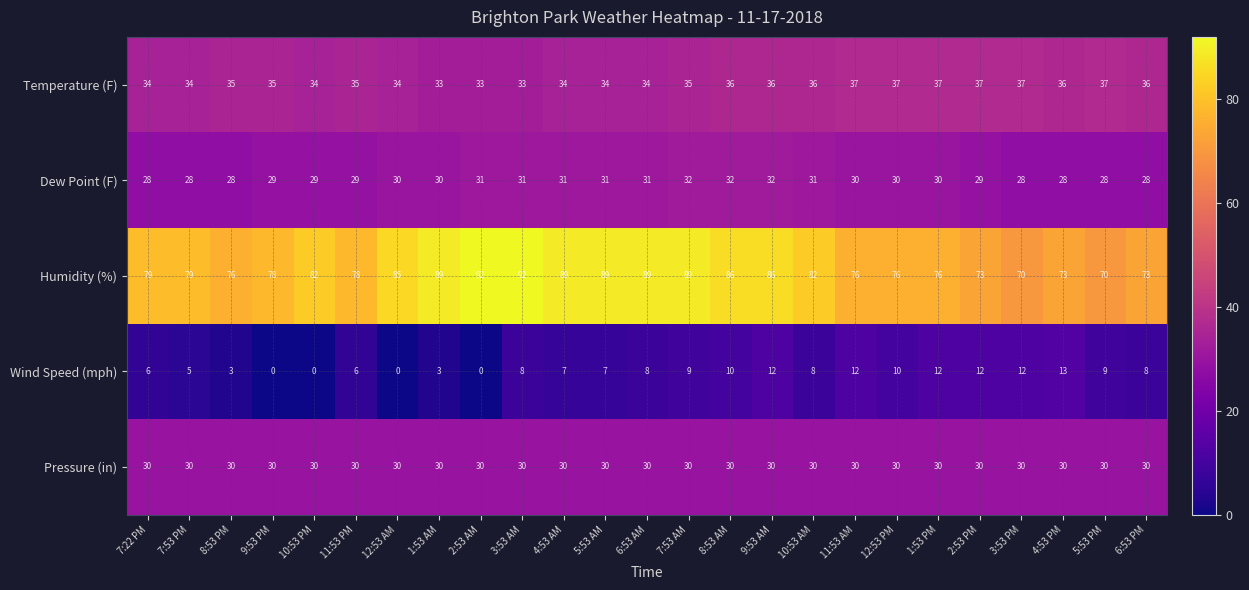

How many categories are shown in the chart?

25